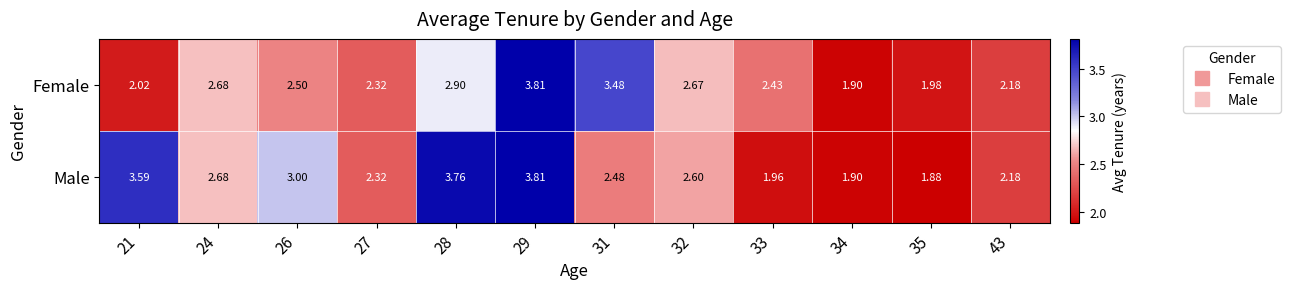

Which series has the largest range (max minus min)?

Male